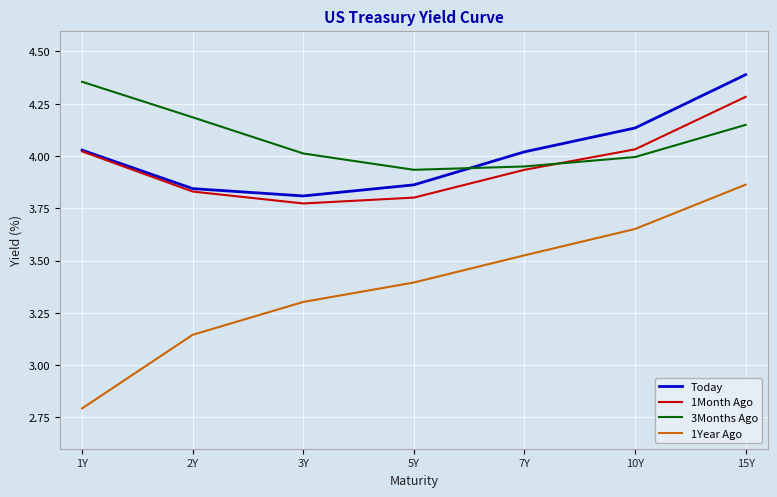

True or false: 3Months Ago has more than 0 points higher than both neighbors.

False